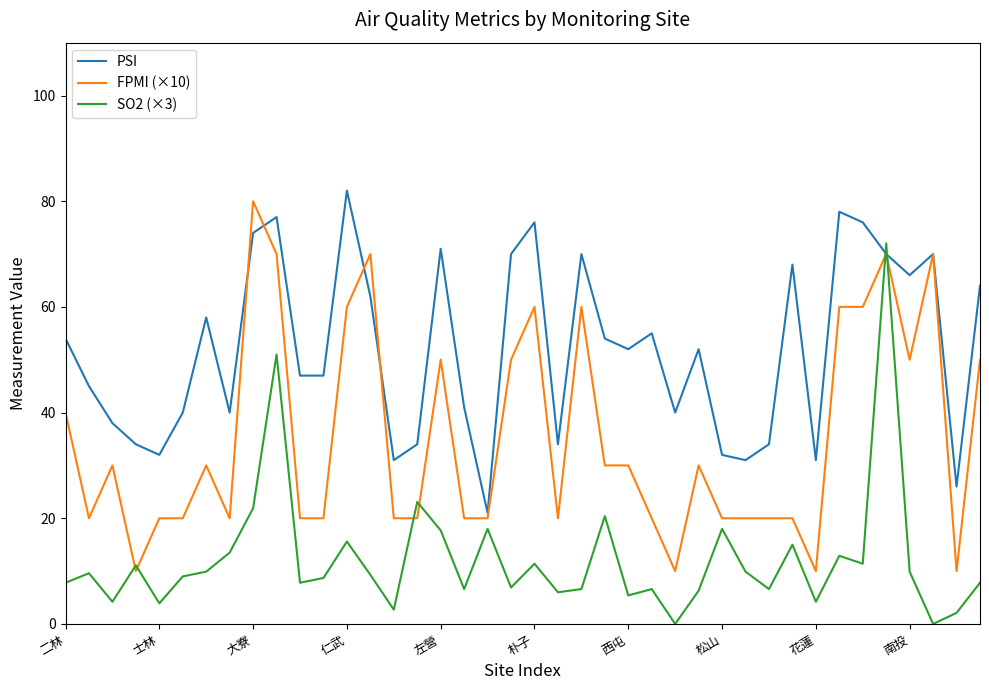

Which series has the largest total across all categories?

PSI